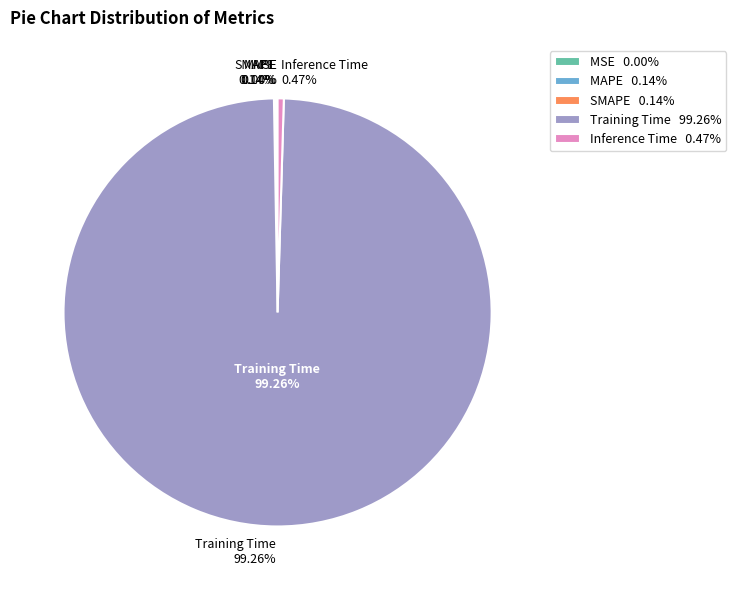

Is it true that MAPE is 0% of the pie?

True